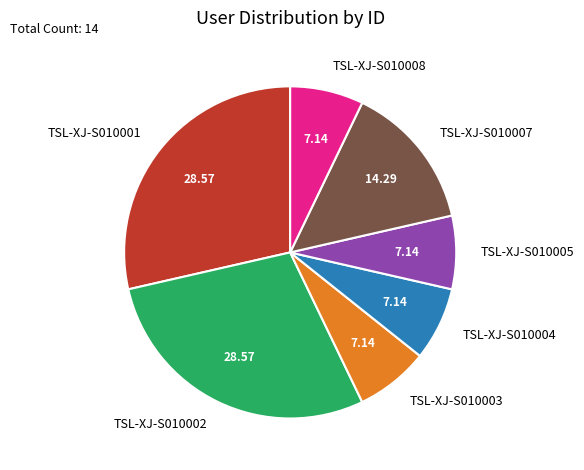

Approximately how many times larger is the value at TSL-XJ-S010002 compared to TSL-XJ-S010004?

4.0